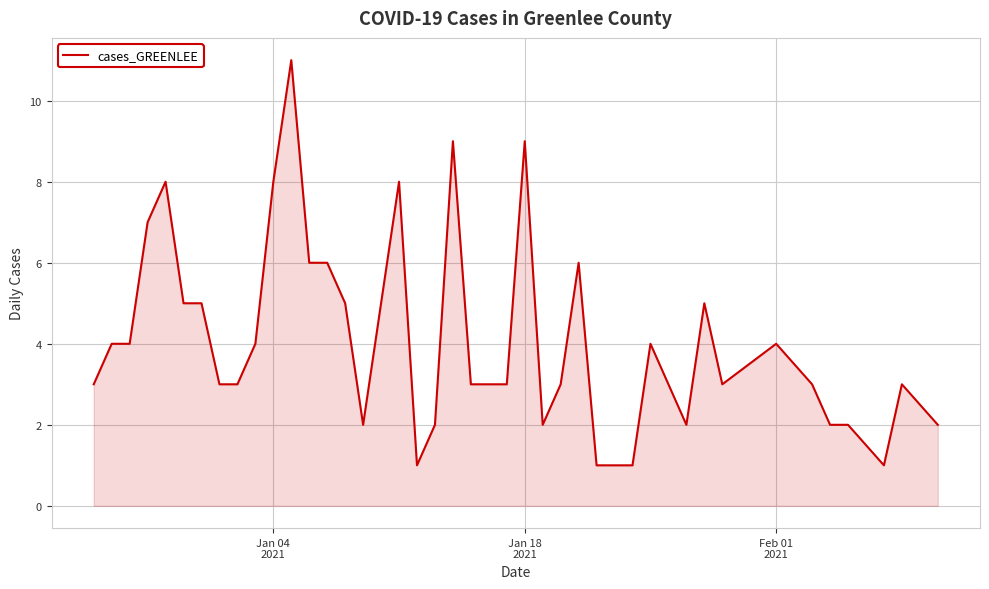

What is the sum of all values?

164